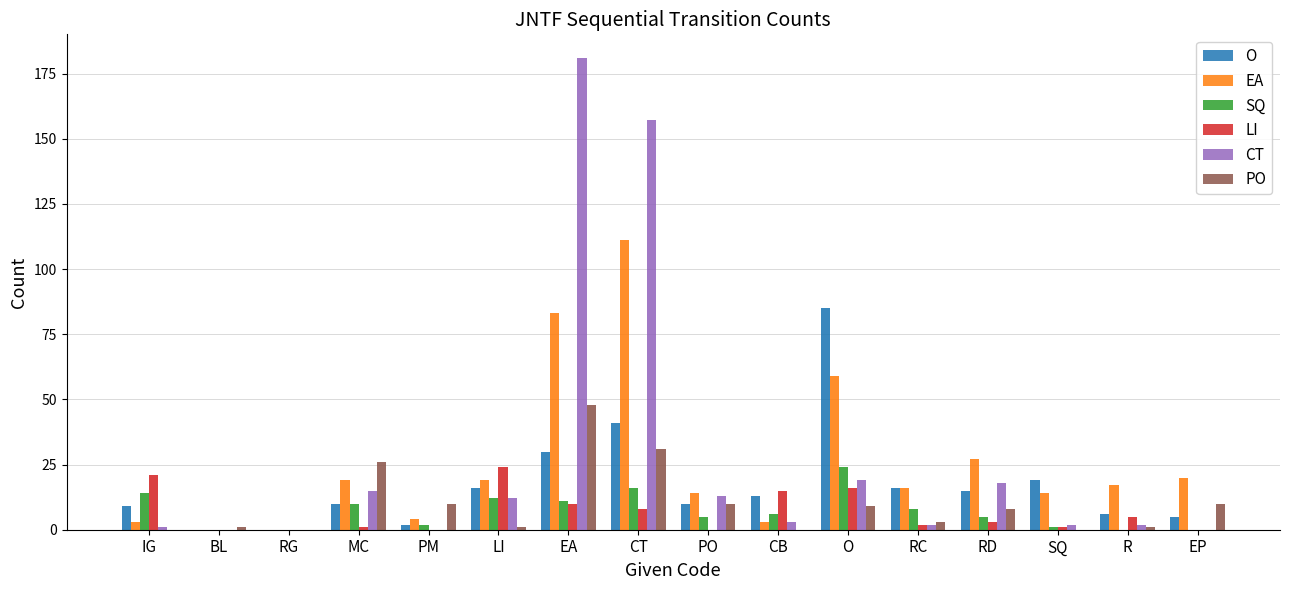

What is the label of the 3rd bar from the right?

SQ